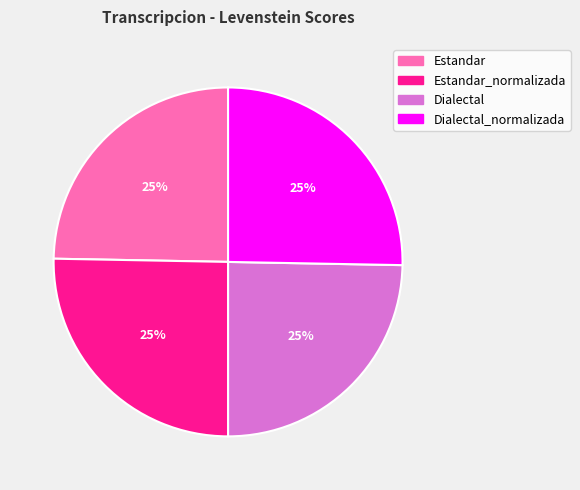

Does any single category account for the majority?

No